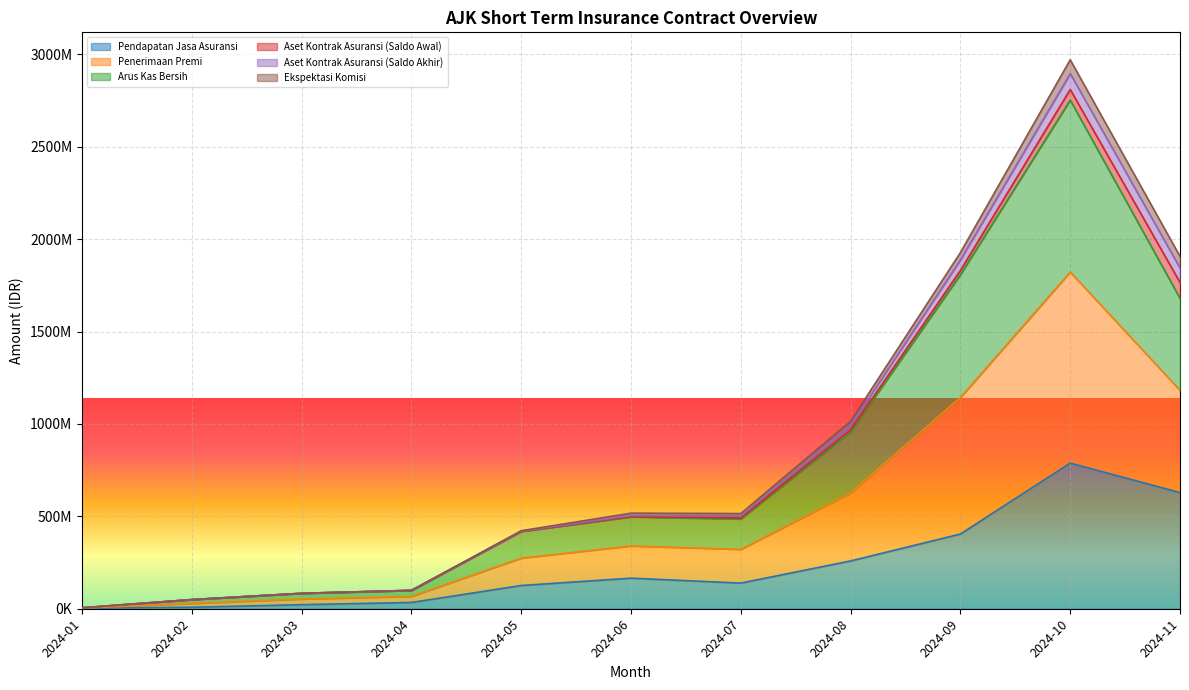

Does the chart display data point markers on the line(s)?

No